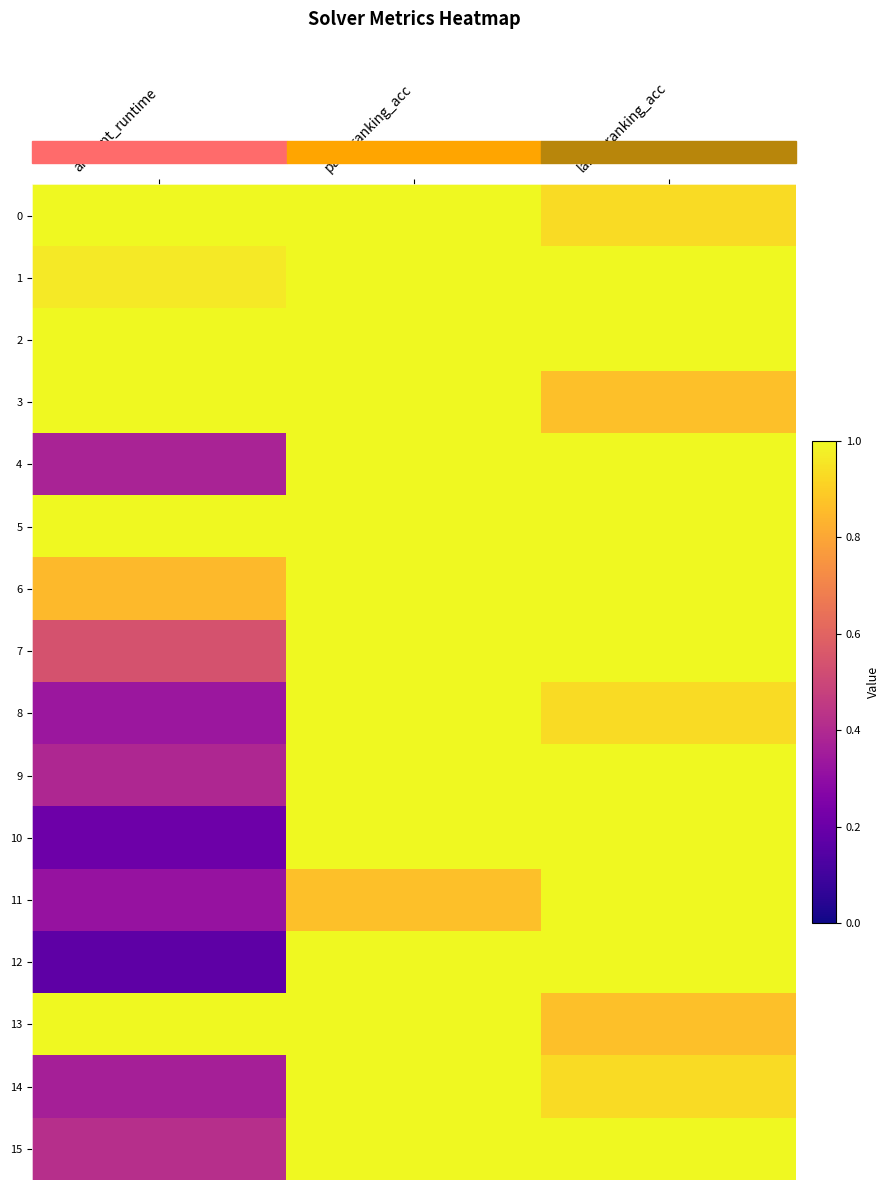

Which label corresponds to the smallest value in the chart?

amount_runtime